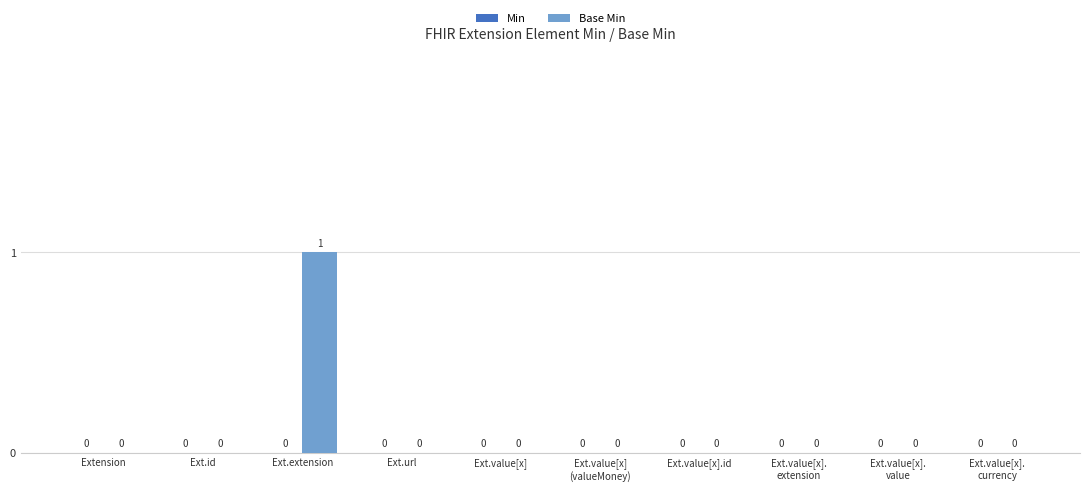

Which category has the highest value across all series?

Ext.extension